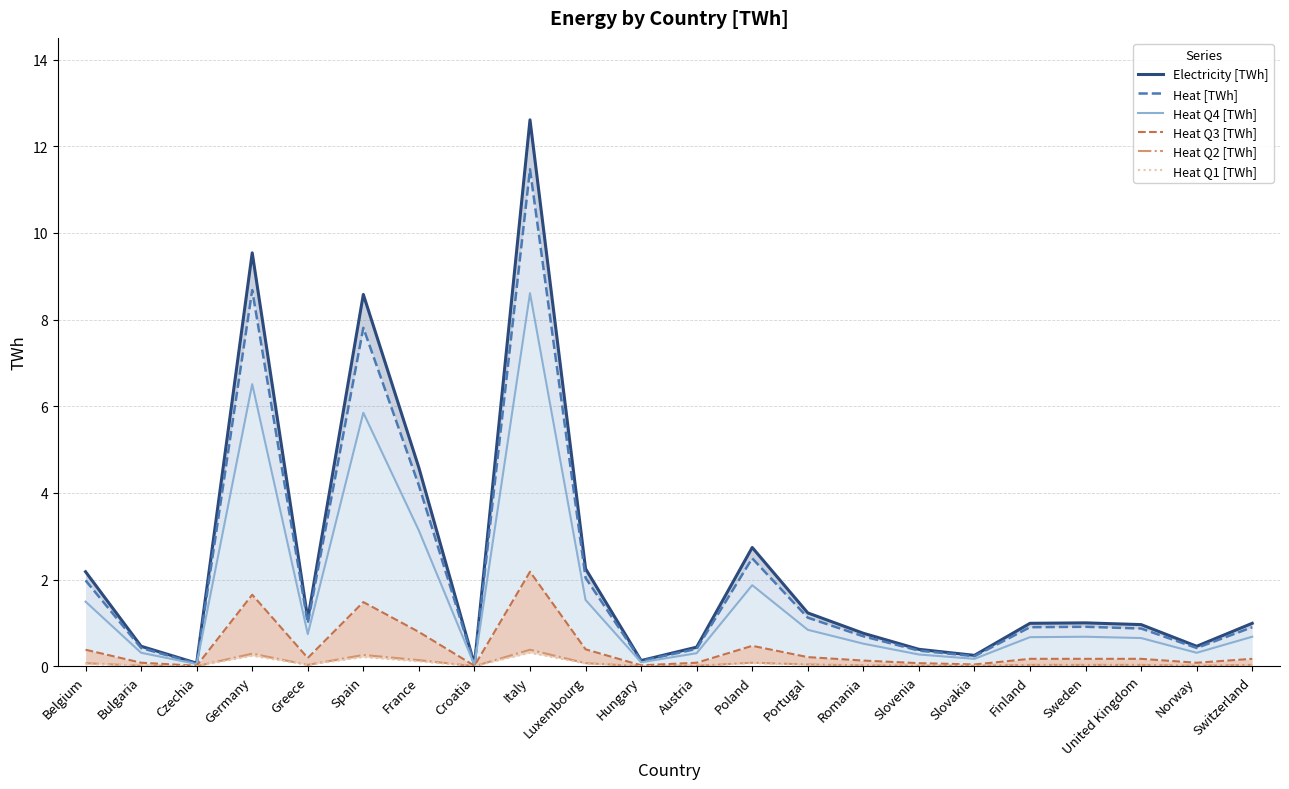

The value of Heat Q3 [TWh] at Slovenia is 0.1. True or false?

False